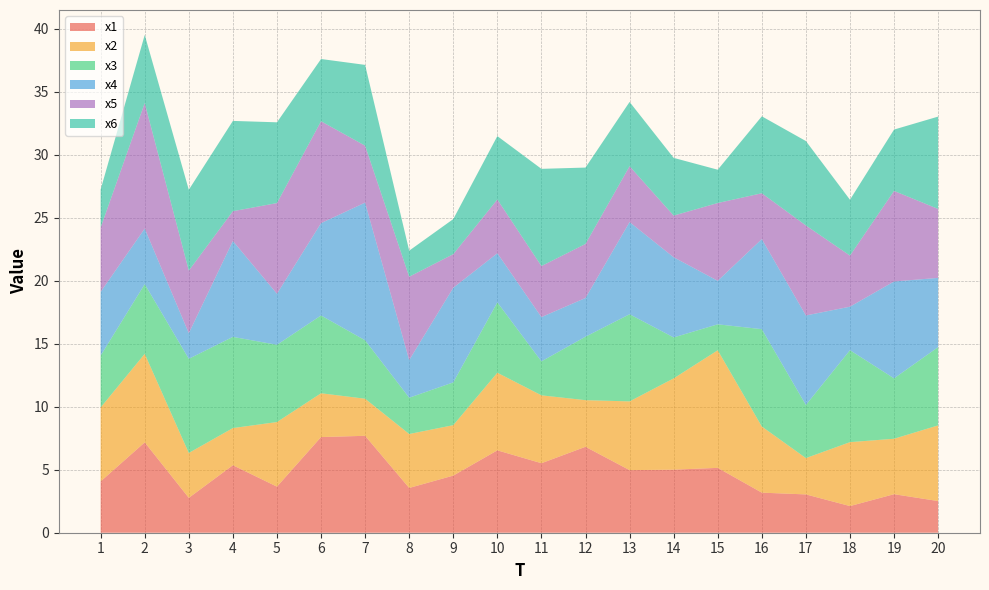

Reading left to right, transcribe all the data shown in this chart.

x1: 1=4.1	2=7.2	3=2.8	4=5.4	5=3.7	6=7.6	7=7.7	8=3.6	9=4.5	10=6.5	11=5.5	12=6.8	13=5.0	14=5.0	15=5.2	16=3.2	17=3.0	18=2.1	19=3.1	20=2.5
x2: 1=5.9	2=7.0	3=3.6	4=3.0	5=5.1	6=3.5	7=2.9	8=4.3	9=4.0	10=6.2	11=5.4	12=3.7	13=5.5	14=7.2	15=9.3	16=5.3	17=2.9	18=5.1	19=4.4	20=6.0
x3: 1=4.1	2=5.5	3=7.5	4=7.2	5=6.1	6=6.2	7=4.6	8=2.9	9=3.4	10=5.6	11=2.7	12=5.0	13=6.9	14=3.3	15=2.1	16=7.7	17=4.2	18=7.3	19=4.8	20=6.2
x4: 1=5.1	2=4.4	3=2.0	4=7.6	5=4.1	6=7.3	7=10.9	8=3.0	9=7.5	10=3.9	11=3.5	12=3.1	13=7.3	14=6.4	15=3.5	16=7.2	17=7.1	18=3.5	19=7.7	20=5.5
x5: 1=5.1	2=10.0	3=5.0	4=2.4	5=7.2	6=8.1	7=4.5	8=6.6	9=2.7	10=4.3	11=4.1	12=4.3	13=4.4	14=3.3	15=6.2	16=3.6	17=7.1	18=4.1	19=7.2	20=5.5
x6: 1=3.0	2=5.4	3=6.4	4=7.2	5=6.4	6=4.9	7=6.4	8=2.1	9=2.8	10=5.0	11=7.7	12=6.1	13=5.1	14=4.6	15=2.6	16=6.1	17=6.7	18=4.4	19=4.9	20=7.3